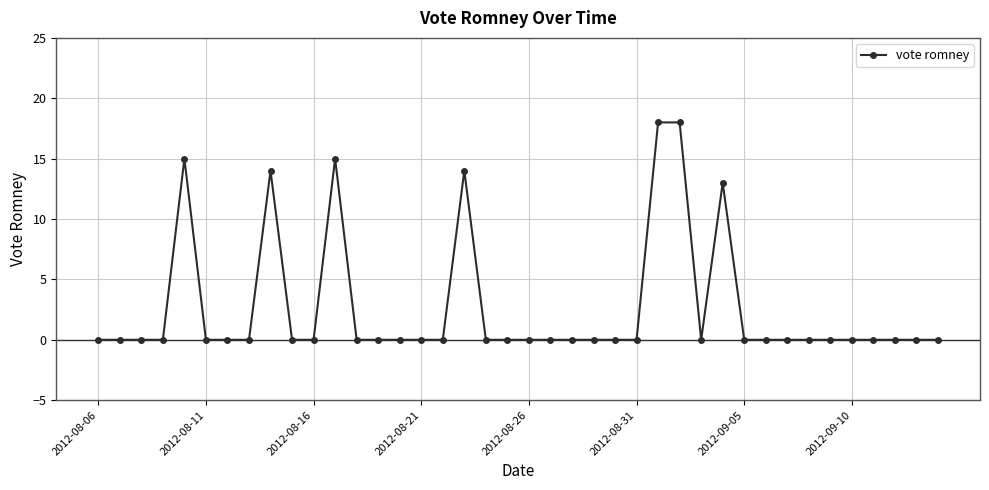

What is the difference between the second highest and minimum values?

18